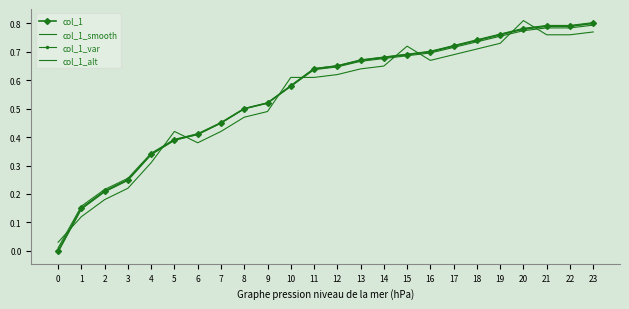

List the series in order of their peak value, highest first.

col_1_alt, col_1_var, col_1, col_1_smooth